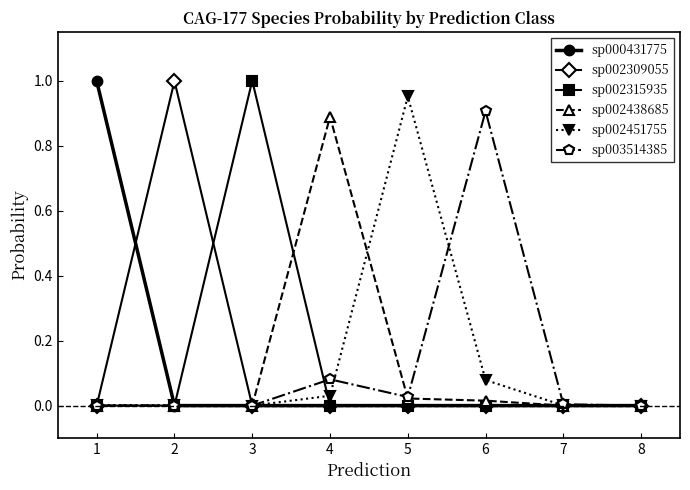

Is the value of sp003514385 at 6 greater than the value of sp002451755 at 4?

Yes